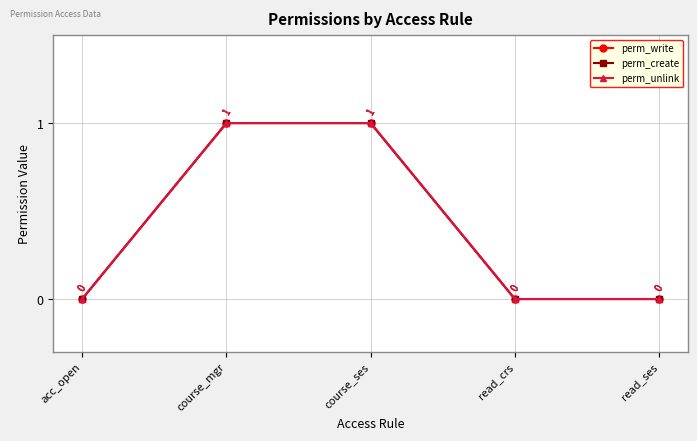

Does the chart have visible grid lines?

Yes